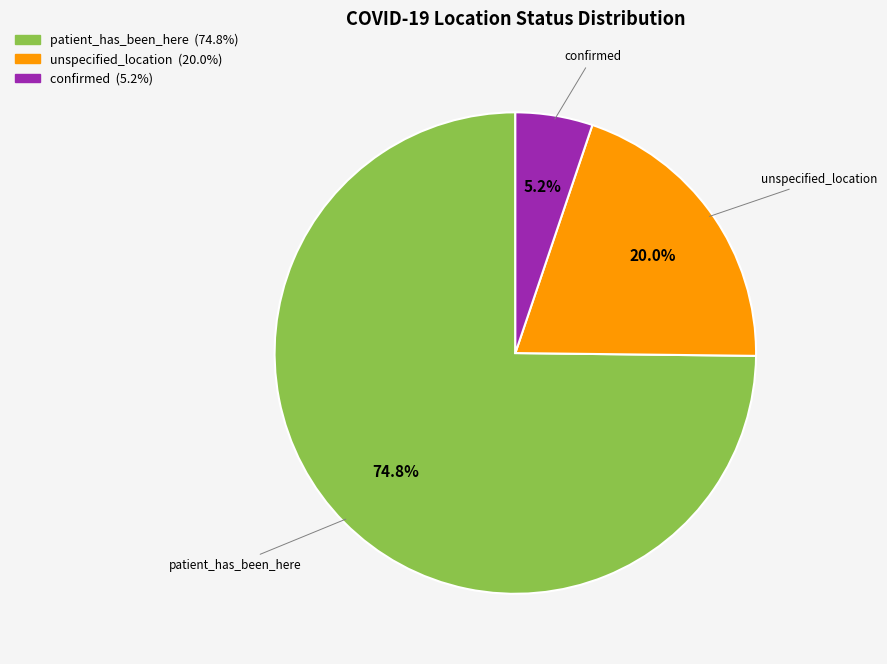

To the nearest percent, what is the combined percentage of patient_has_been_here and confirmed?

80%